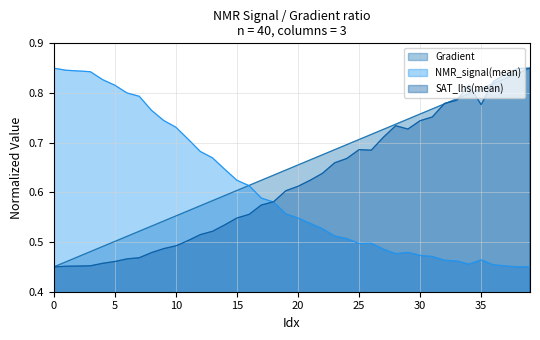

At which category is the sum across all series the highest?

39